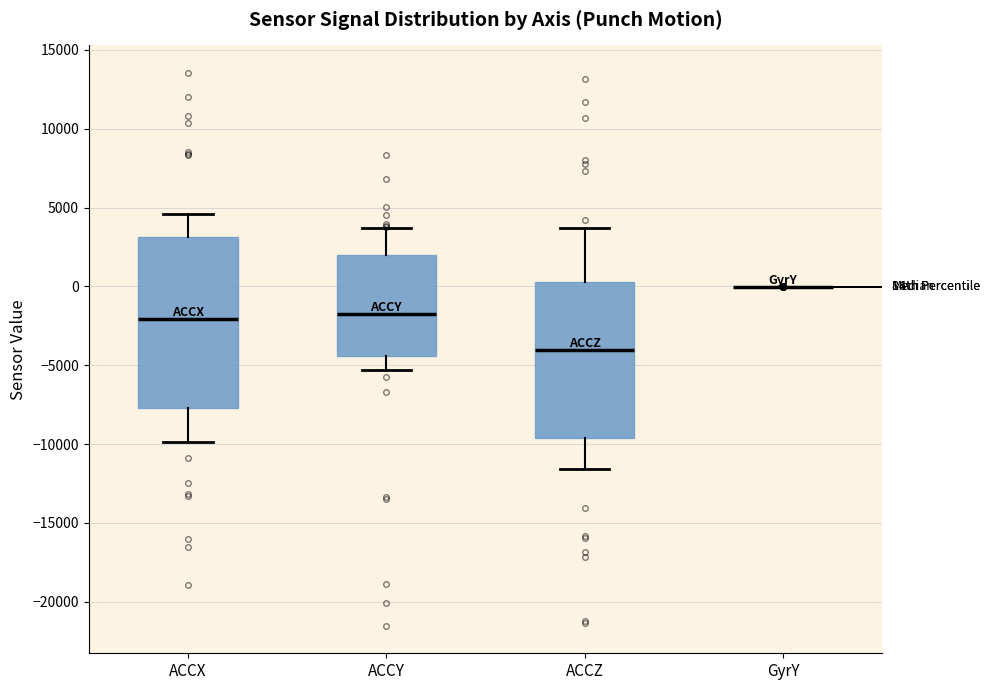

Where does the median line of the box for ACCZ sit on the y-axis? The values are not printed on the chart, so give them approximately, as read against the axis.

-4000